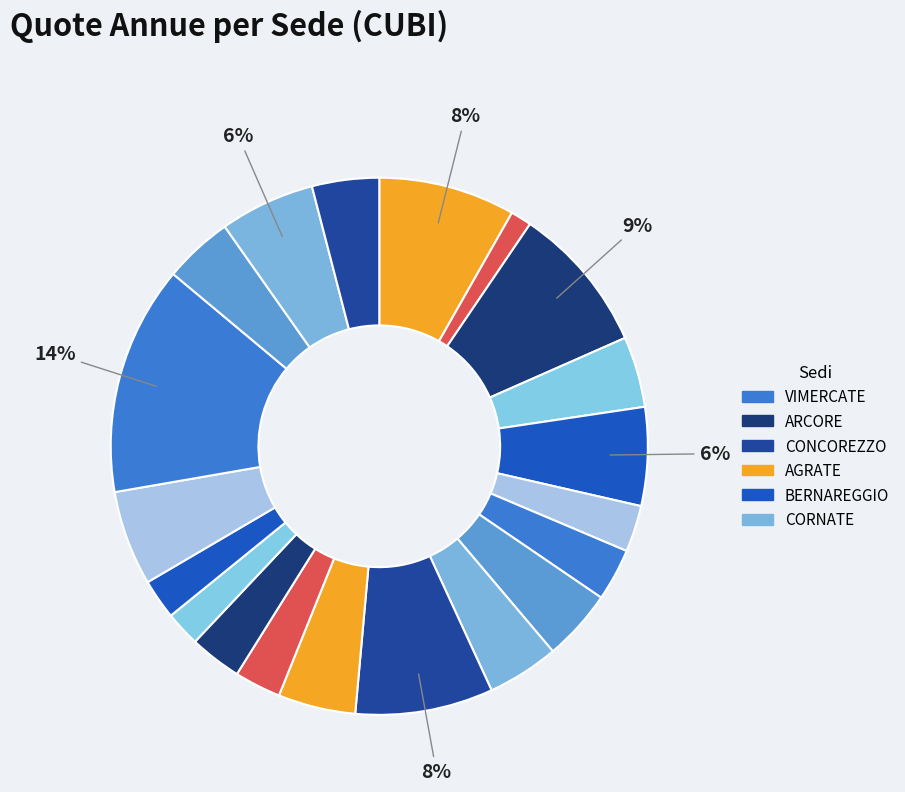

How many slices are in this pie chart?

20